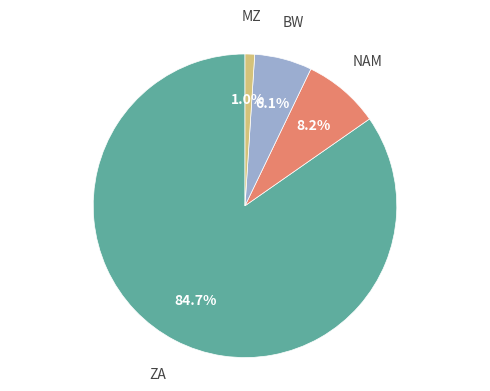

Is there a majority slice in this chart?

Yes